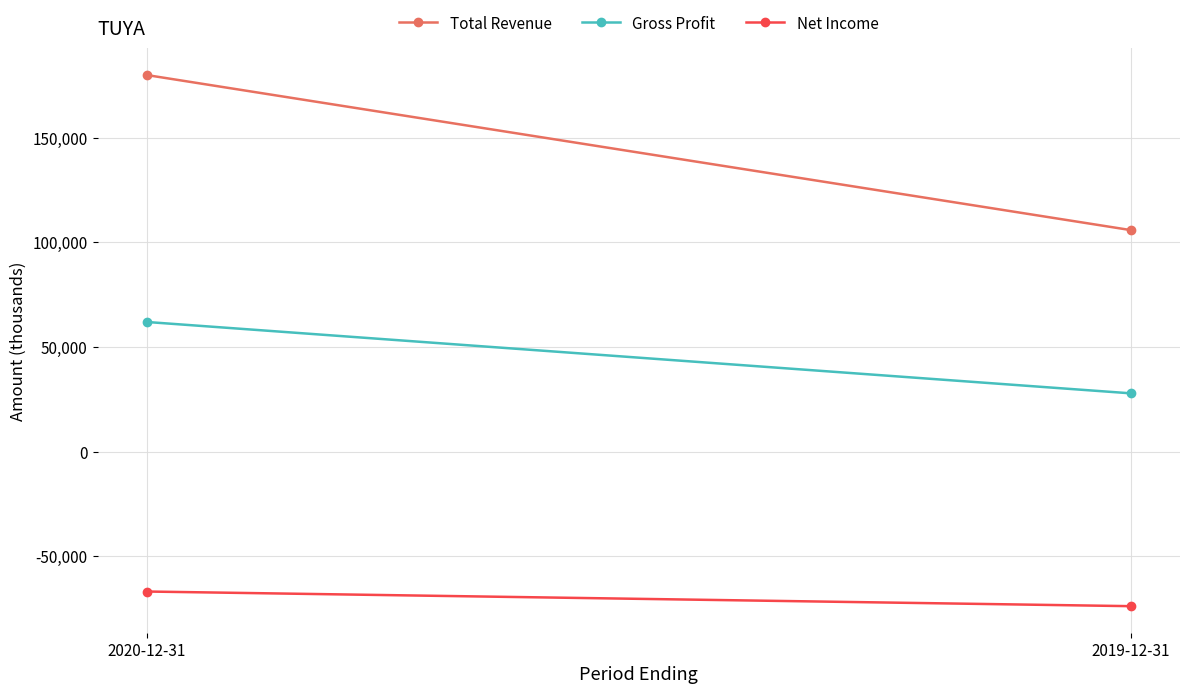

List the series in order of their overall mean, highest first.

Total Revenue, Gross Profit, Net Income